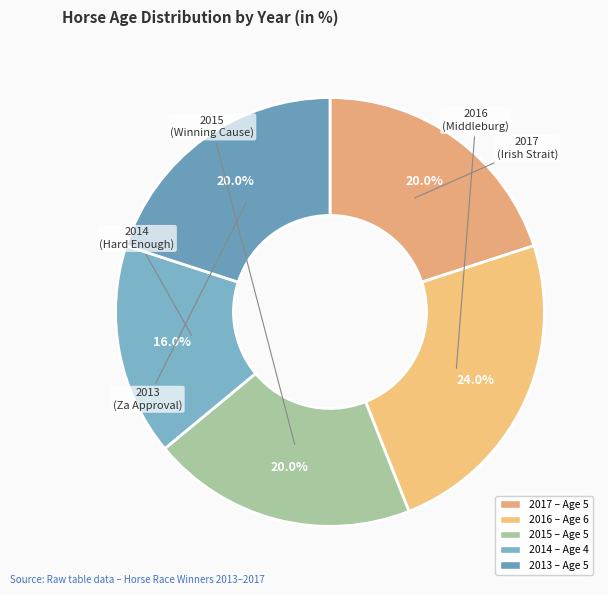

What percentage is the 2016 slice, to the nearest percent?

24%